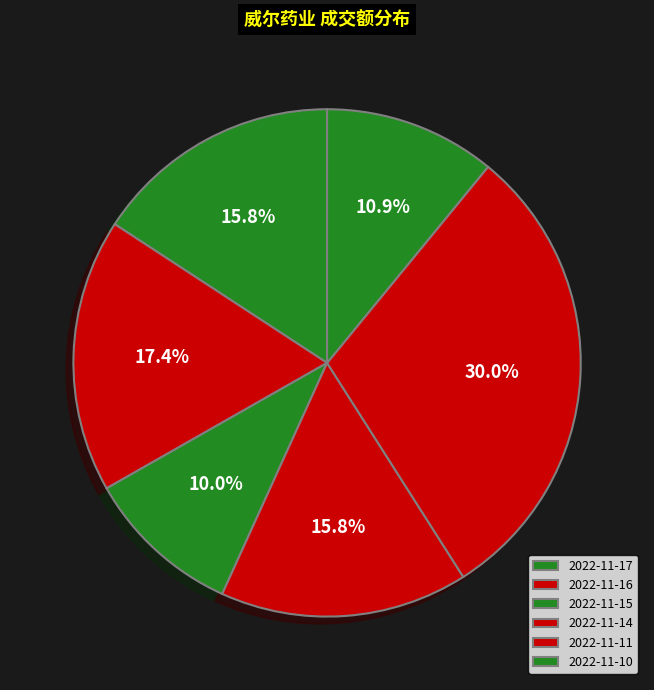

What is the total percentage of 2022-11-15 and 2022-11-11?

40.0%